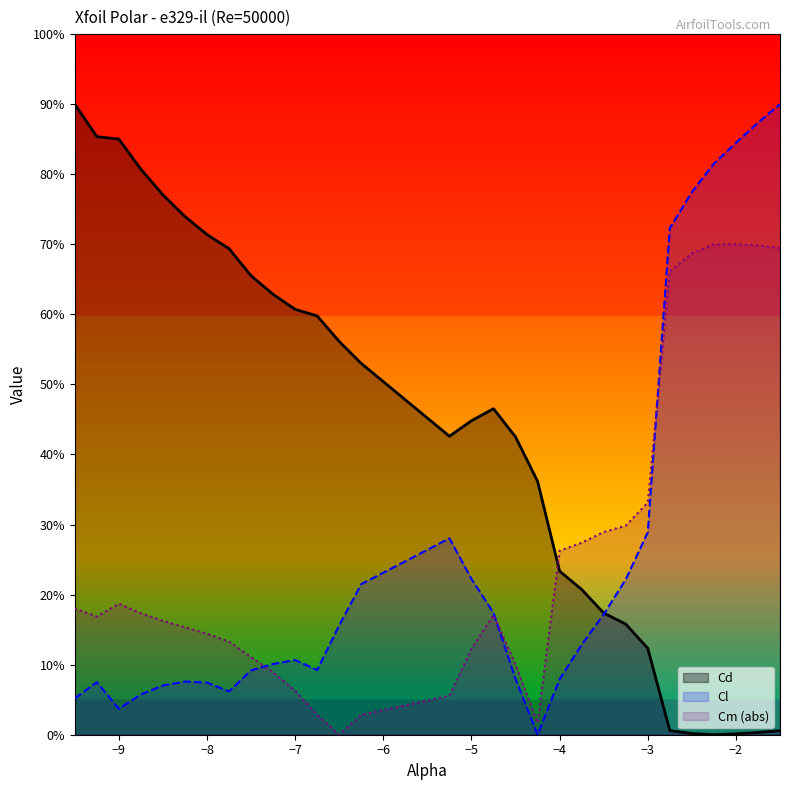

True or false: Cd and Cl intersect in this chart.

True